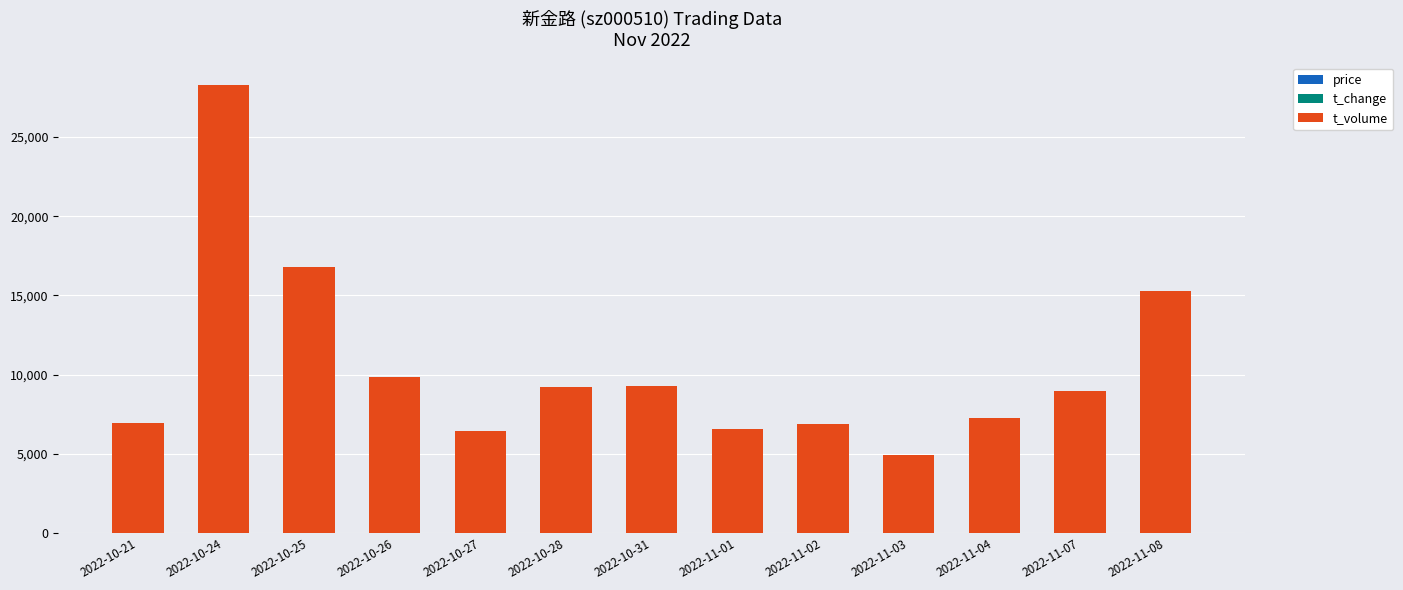

Are the bars horizontal?

No